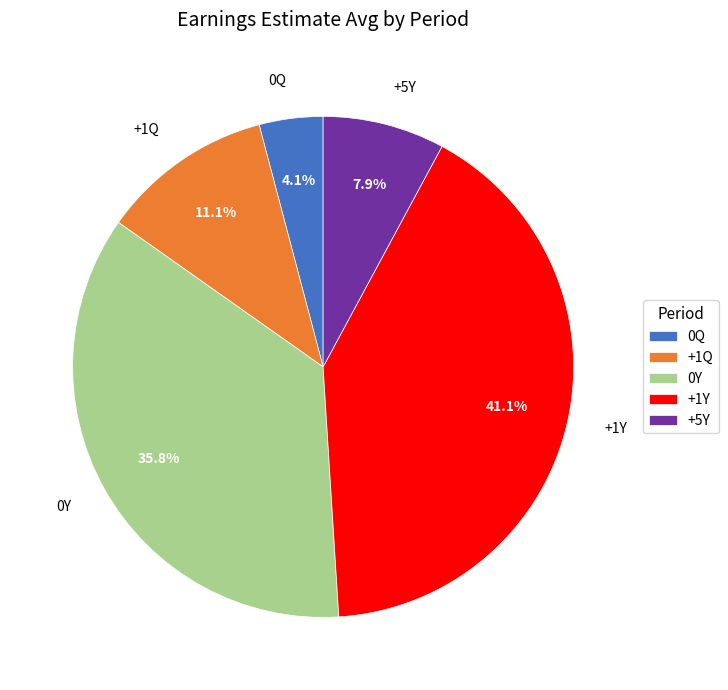

Does +5Y represent more than half of the total?

No